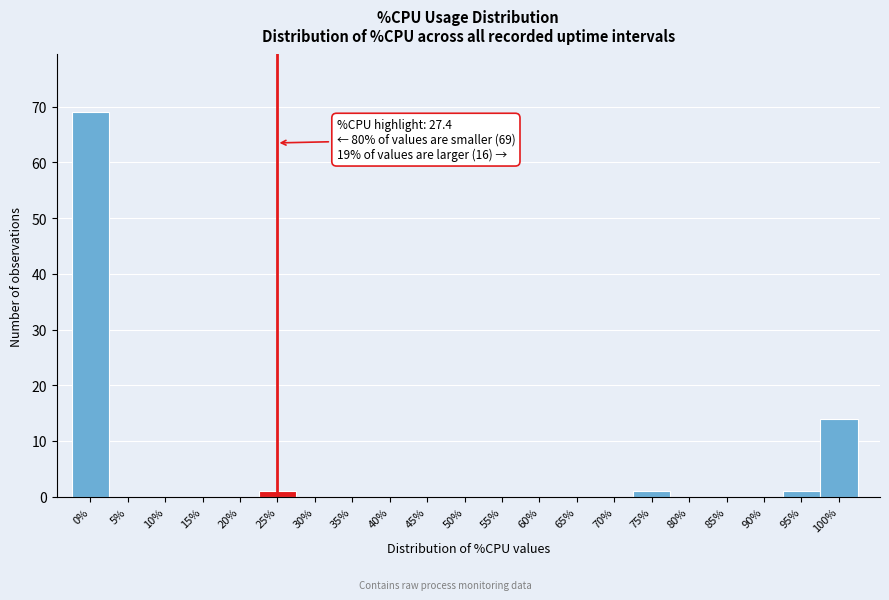

Reading left to right, extract all data points from this chart.

0%=69	5%=0	10%=0	15%=0	20%=0	25%=1	30%=0	35%=0	40%=0	45%=0	50%=0	55%=0	60%=0	65%=0	70%=0	75%=1	80%=0	85%=0	90%=0	95%=1	100%=14